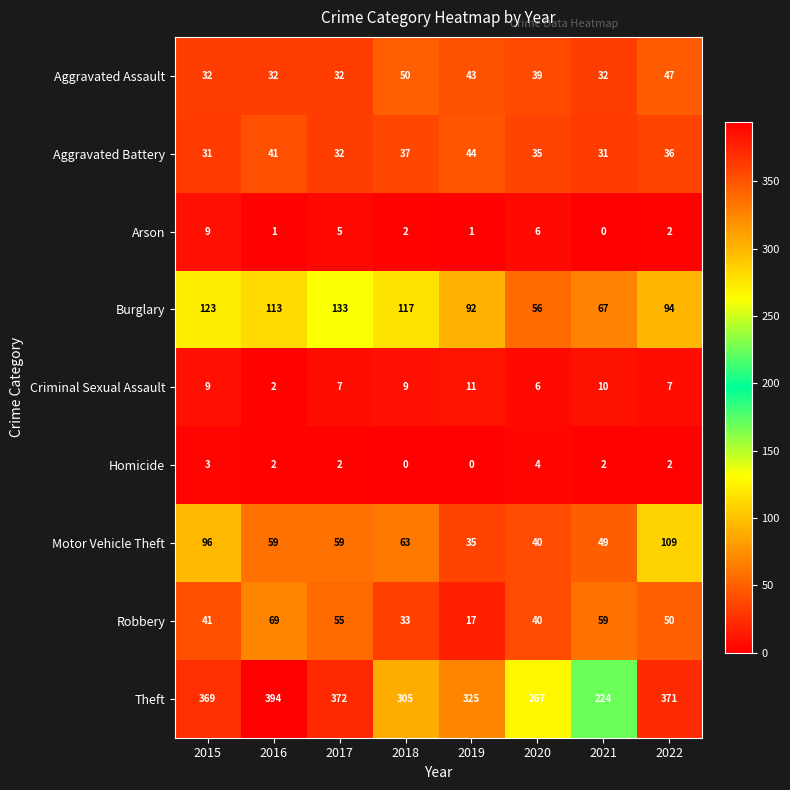

How many data points does each series have?

8